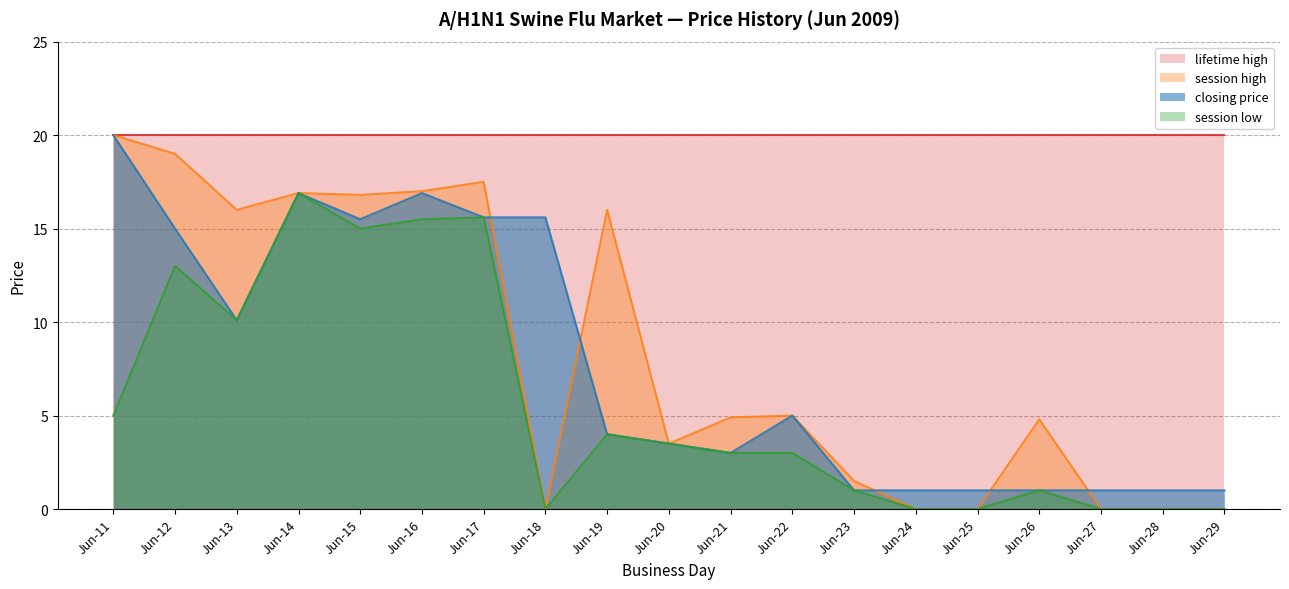

Which series has the largest range (max minus min)?

session high